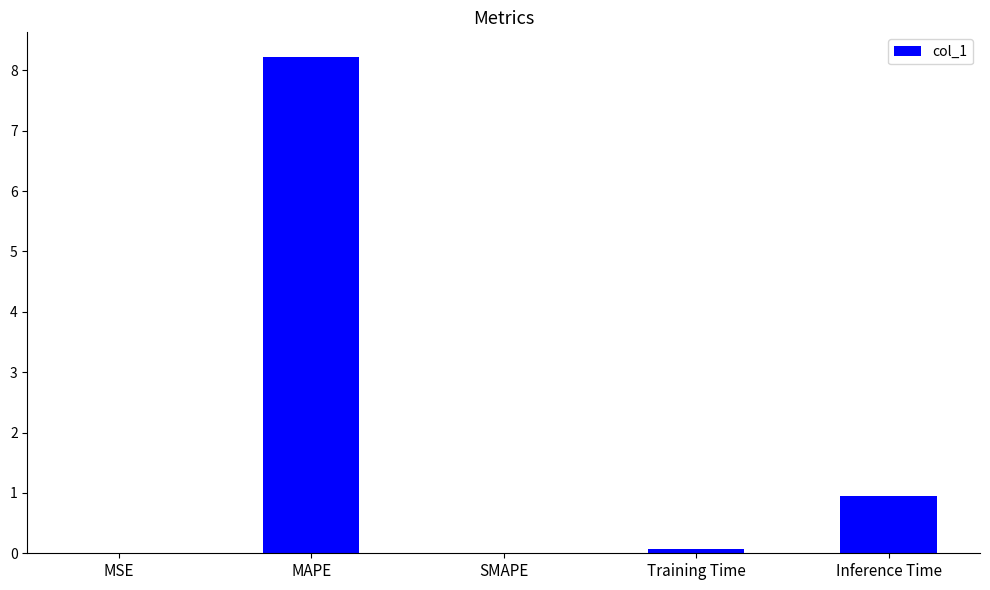

What is the sum of all values?

9.2